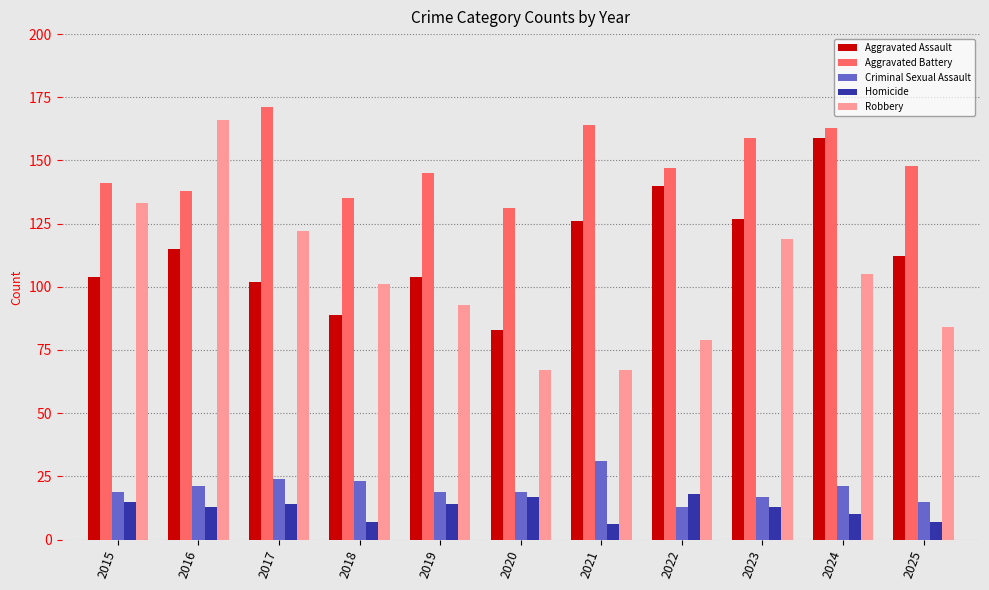

What is the value of the Aggravated Assault bar at the 2nd from the left?

115